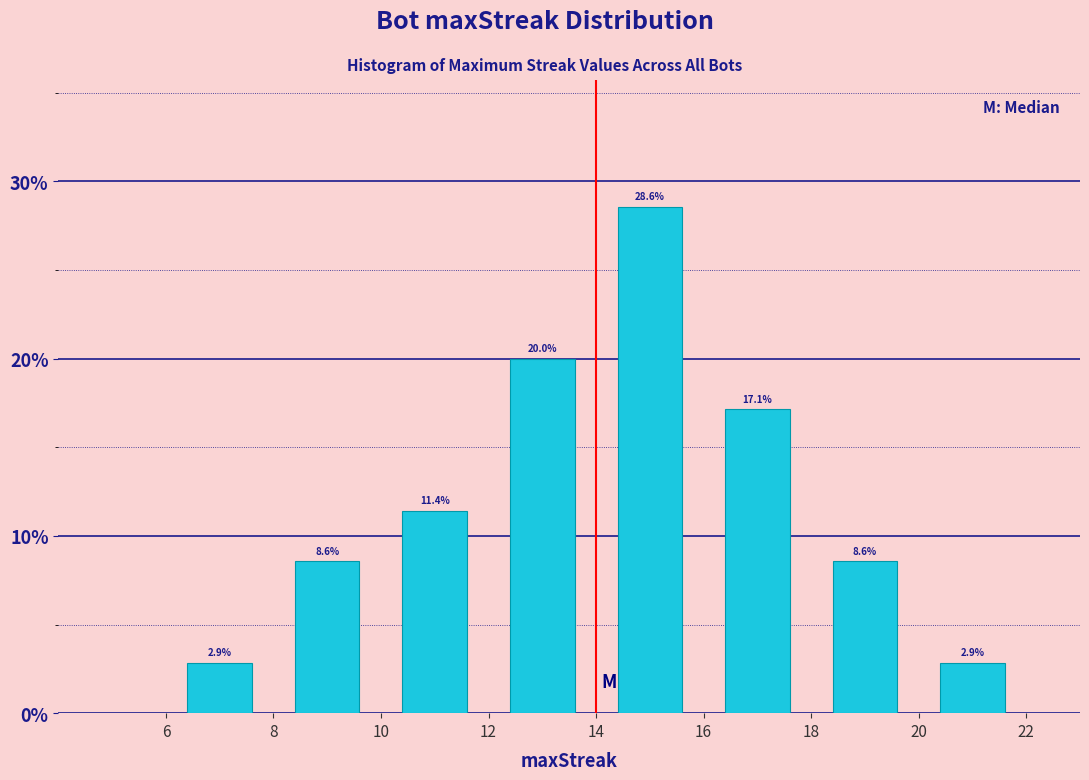

Reading left to right, list every bar in this chart as the range it spans on the x-axis followed by its height.

6 to 8: 2.9
8 to 10: 8.6
10 to 12: 11.4
12 to 14: 20.0
14 to 16: 28.6
16 to 18: 17.1
18 to 20: 8.6
20 to 22: 2.9